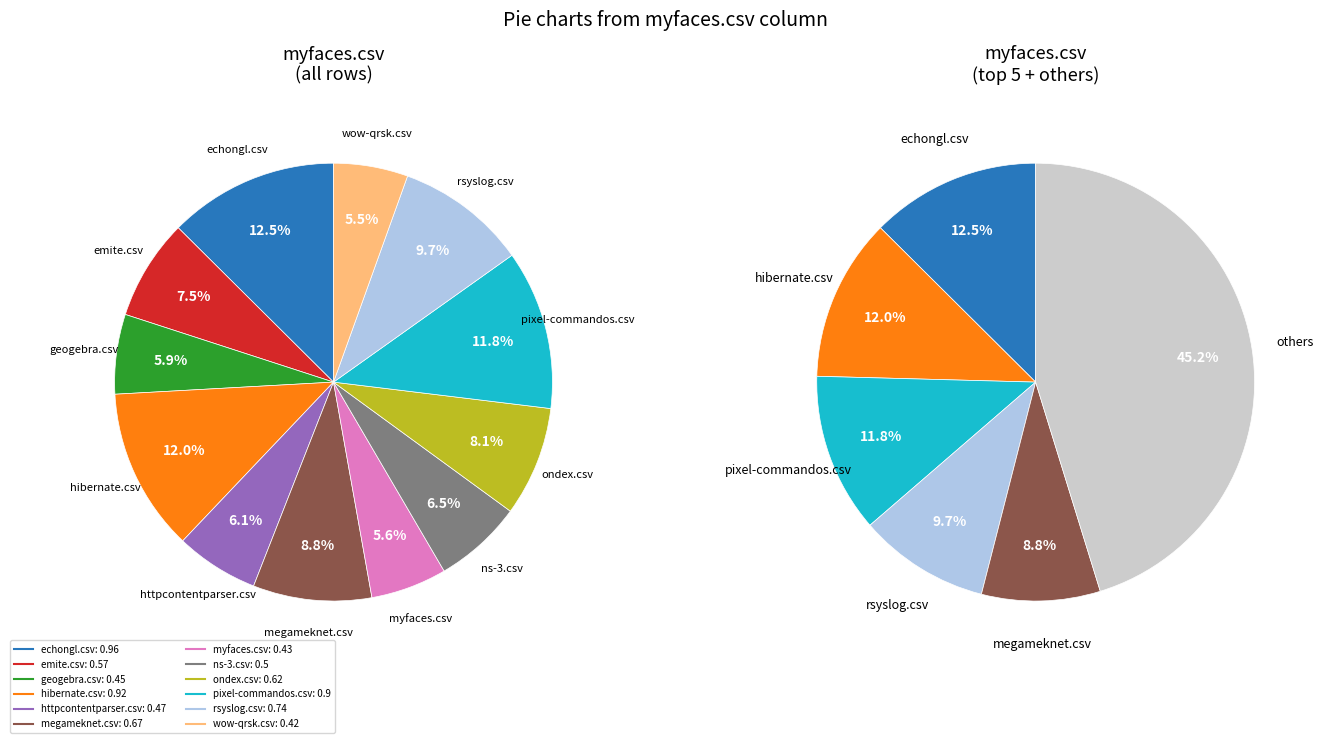

Which category has the smallest portion of the pie?

wow-qrsk.csv